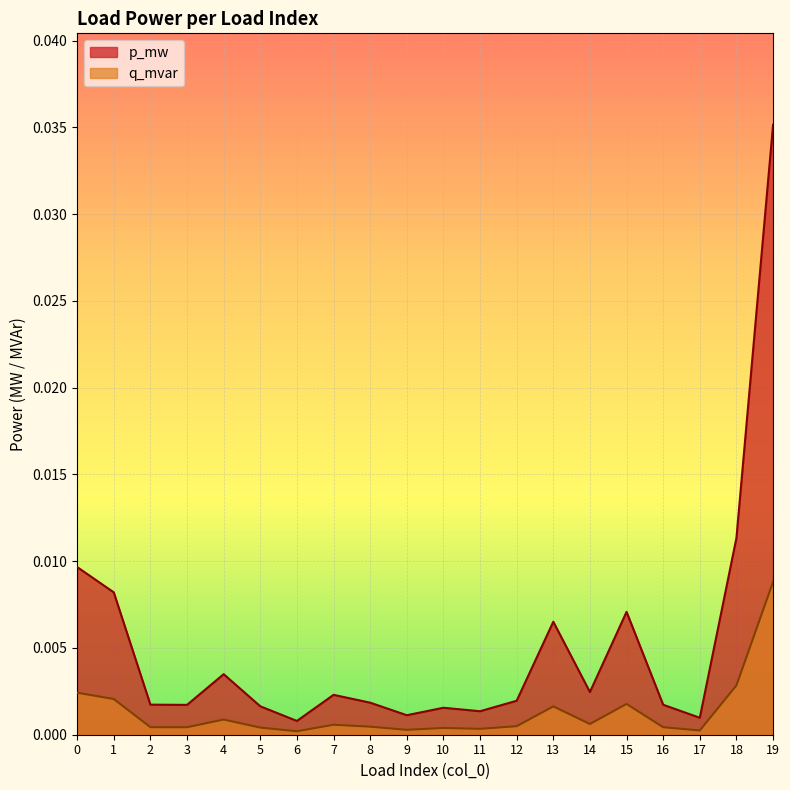

How many lines are shown in the chart?

2